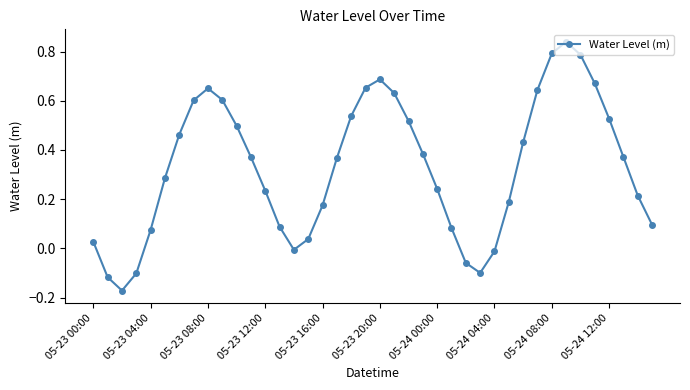

What is the difference between the maximum and minimum values?

1.0